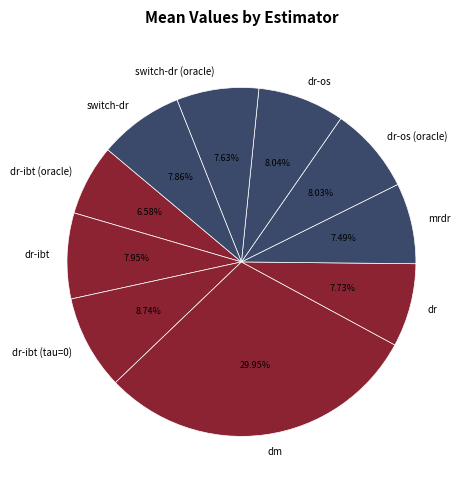

Does dr-os represent more than half of the total?

No